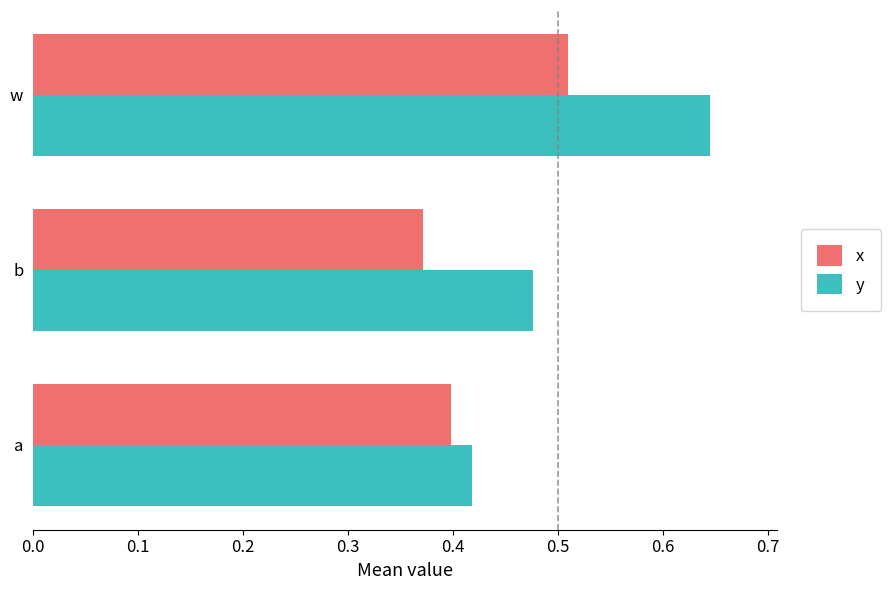

List the series in order of their peak value, lowest first.

x, y